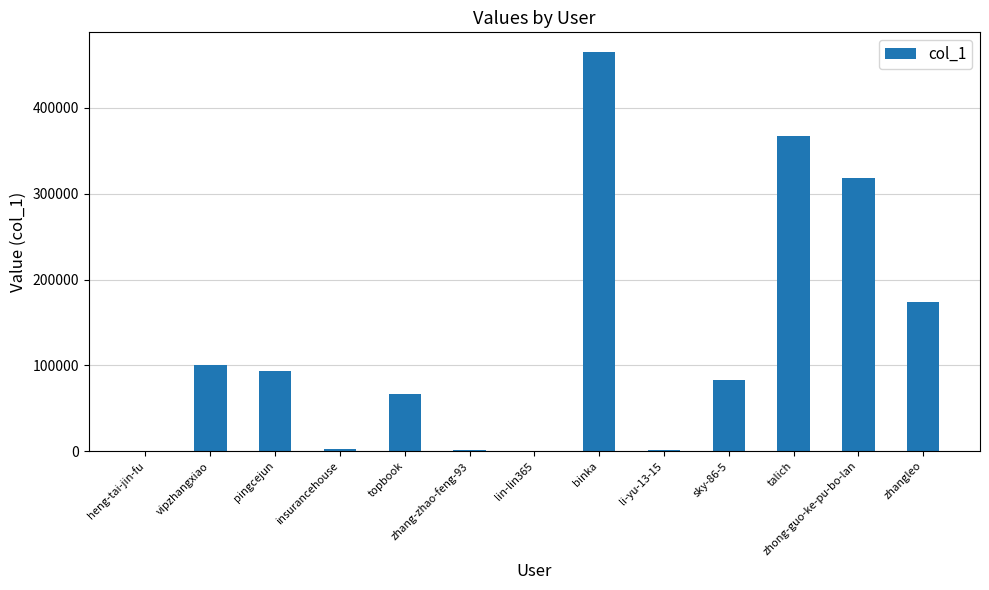

How many series are shown in this chart?

1